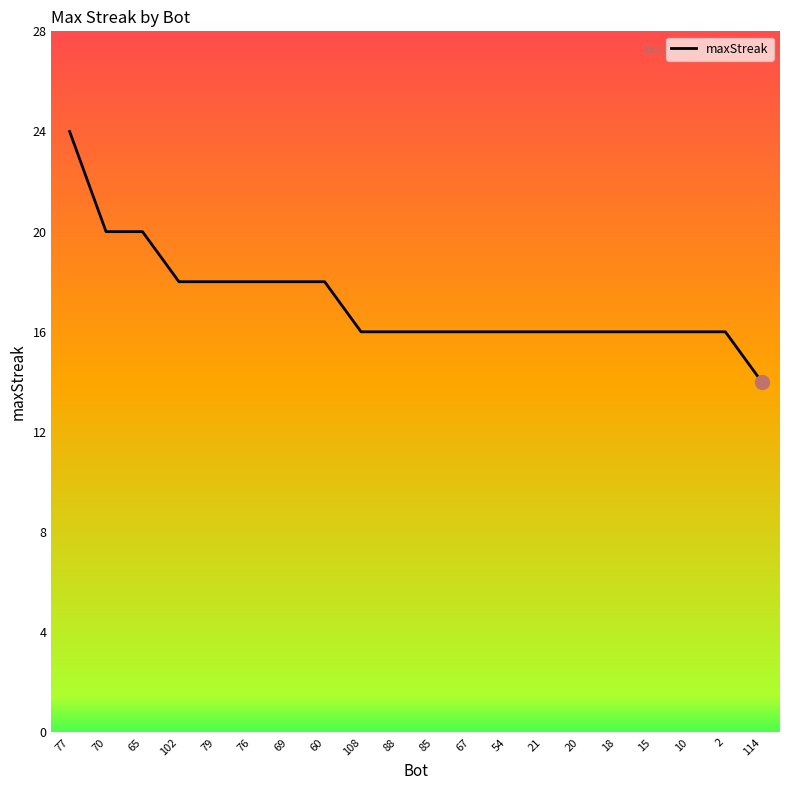

Count the number of categories in the chart.

20